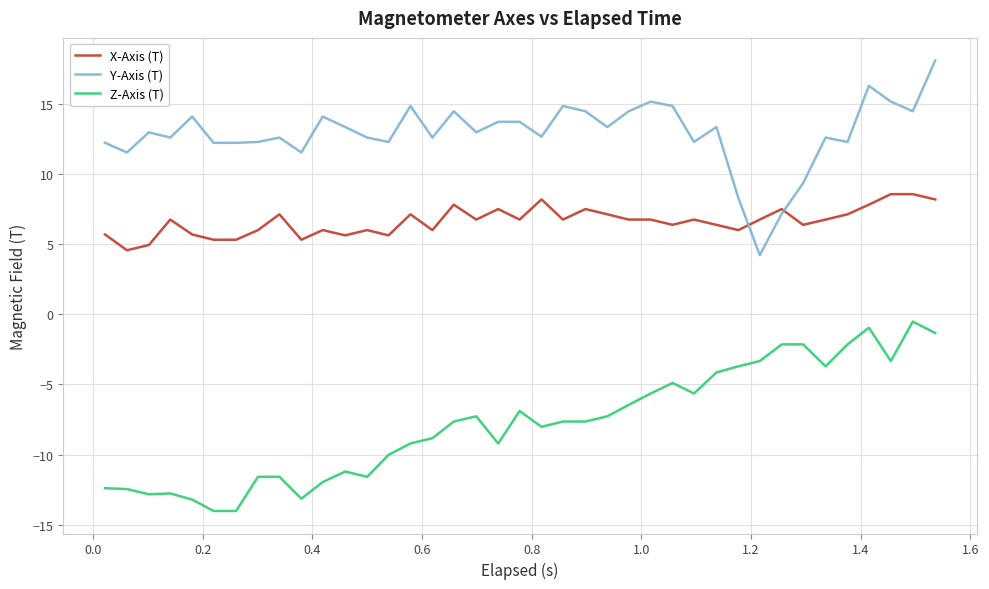

Which series has the widest spread of values?

Y-Axis (T)